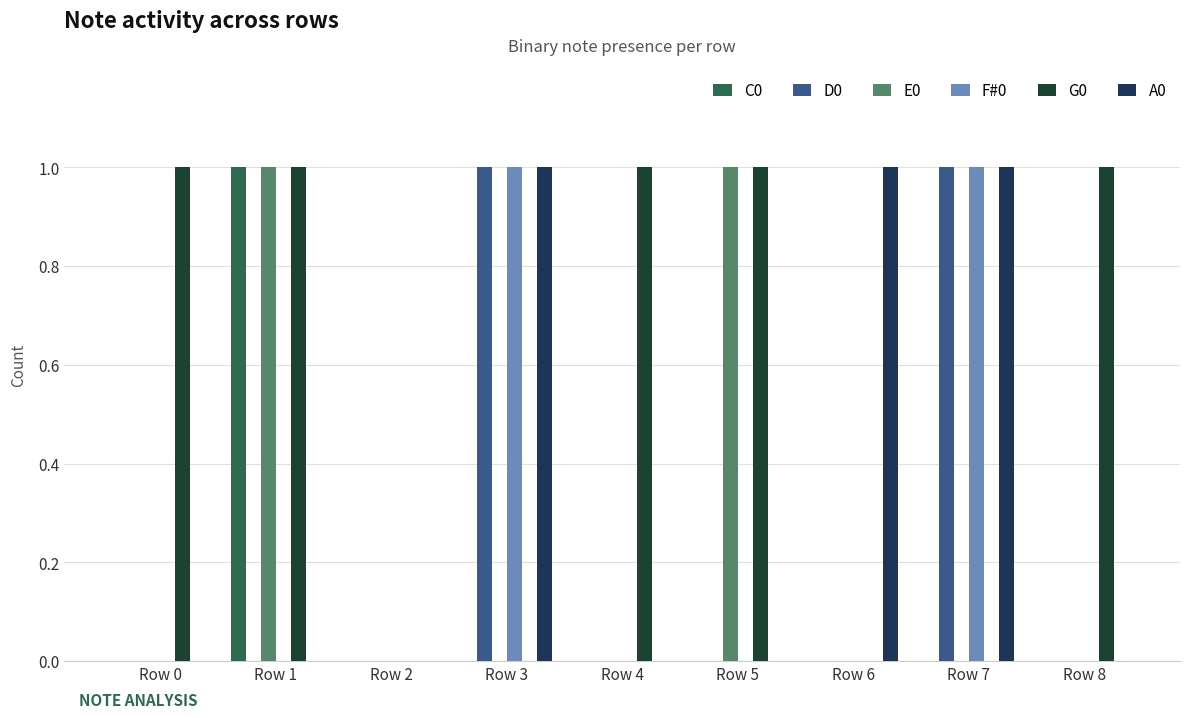

Which series has the largest range (max minus min)?

C0